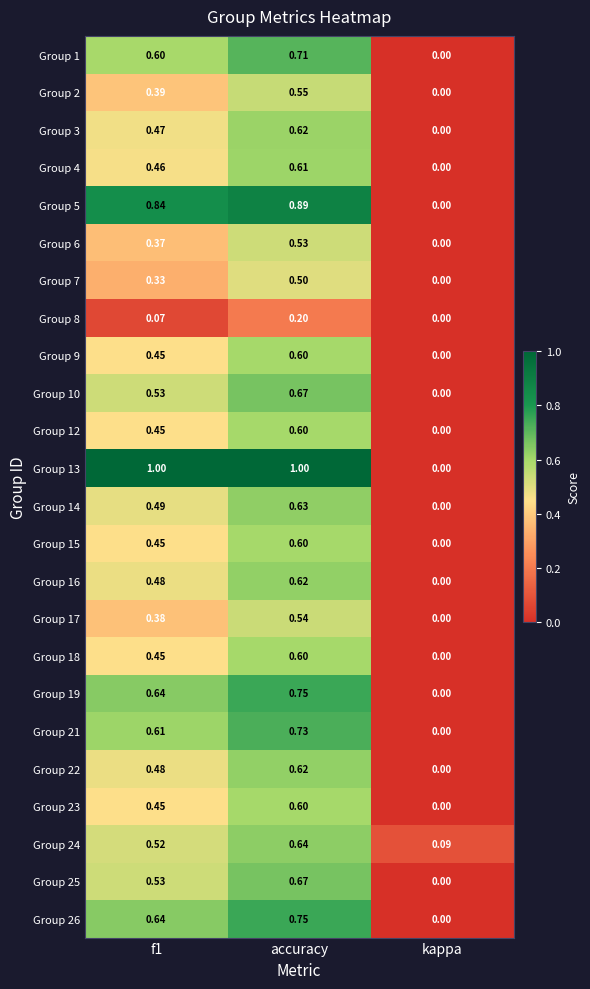

Is the value of Group 18 at f1 greater than the value of Group 10 at accuracy?

No